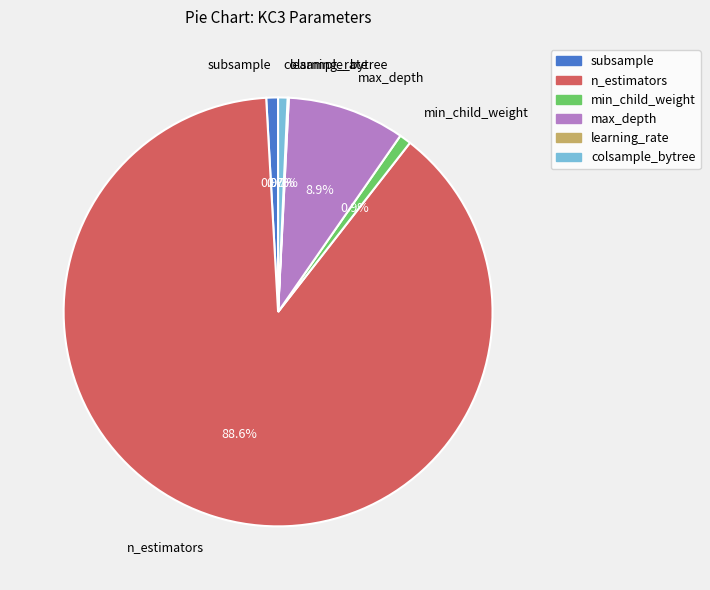

To the nearest percent, what portion does max_depth represent?

9%